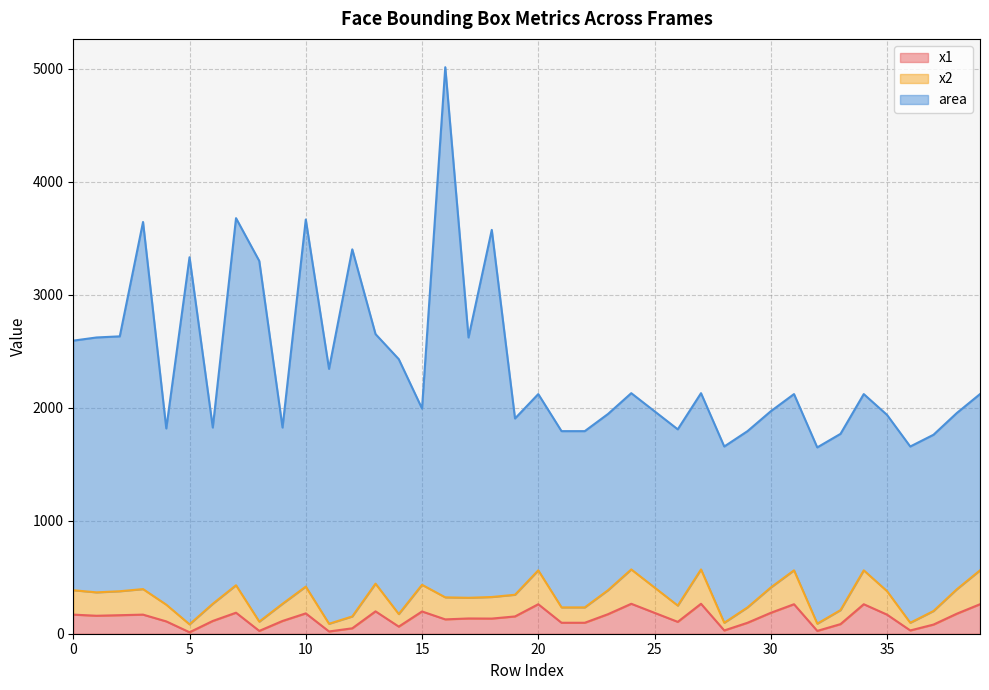

Reading right to left, what are all the values shown in this chart?

x1: 261	177	81	29	169	261	85	25	261	185	97	29	265	105	185	265	173	97	97	261	153	134	135	127	197	63	198	48	20	180	113	25	186	113	13	109	169	164	159	169
x2: 561	393	201	97	377	561	209	89	561	409	233	97	569	249	409	569	385	233	233	561	345	325	318	322	433	174	443	153	88	417	265	107	429	265	83	257	395	376	366	385
area: 2121	1953	1761	1657	1937	2121	1769	1649	2121	1969	1793	1657	2129	1809	1969	2129	1945	1793	1793	2121	1905	3574	2622	5014	1993	2430	2652	3402	2344	3666	1825	3299	3678	1825	3332	1817	3644	2632	2622	2594